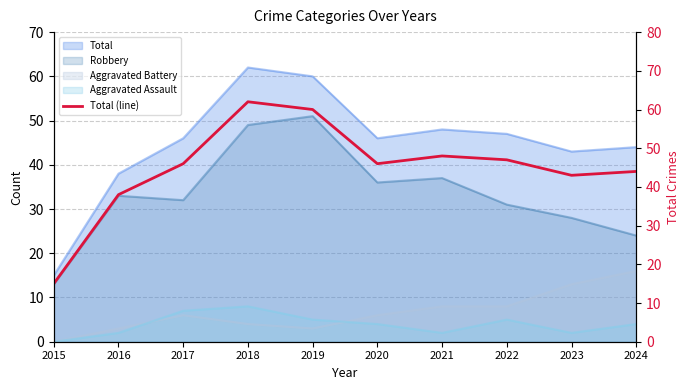

Where is the first local minimum?

2020